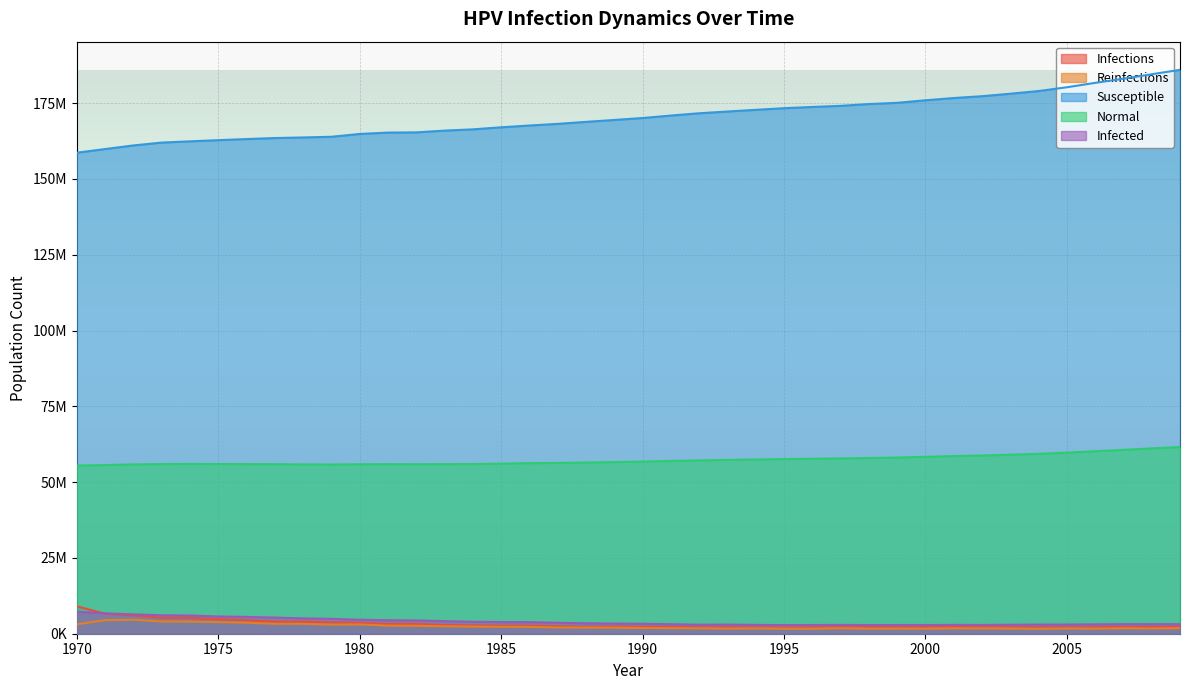

How many values in the n_susceptible series are below 170087376?

20